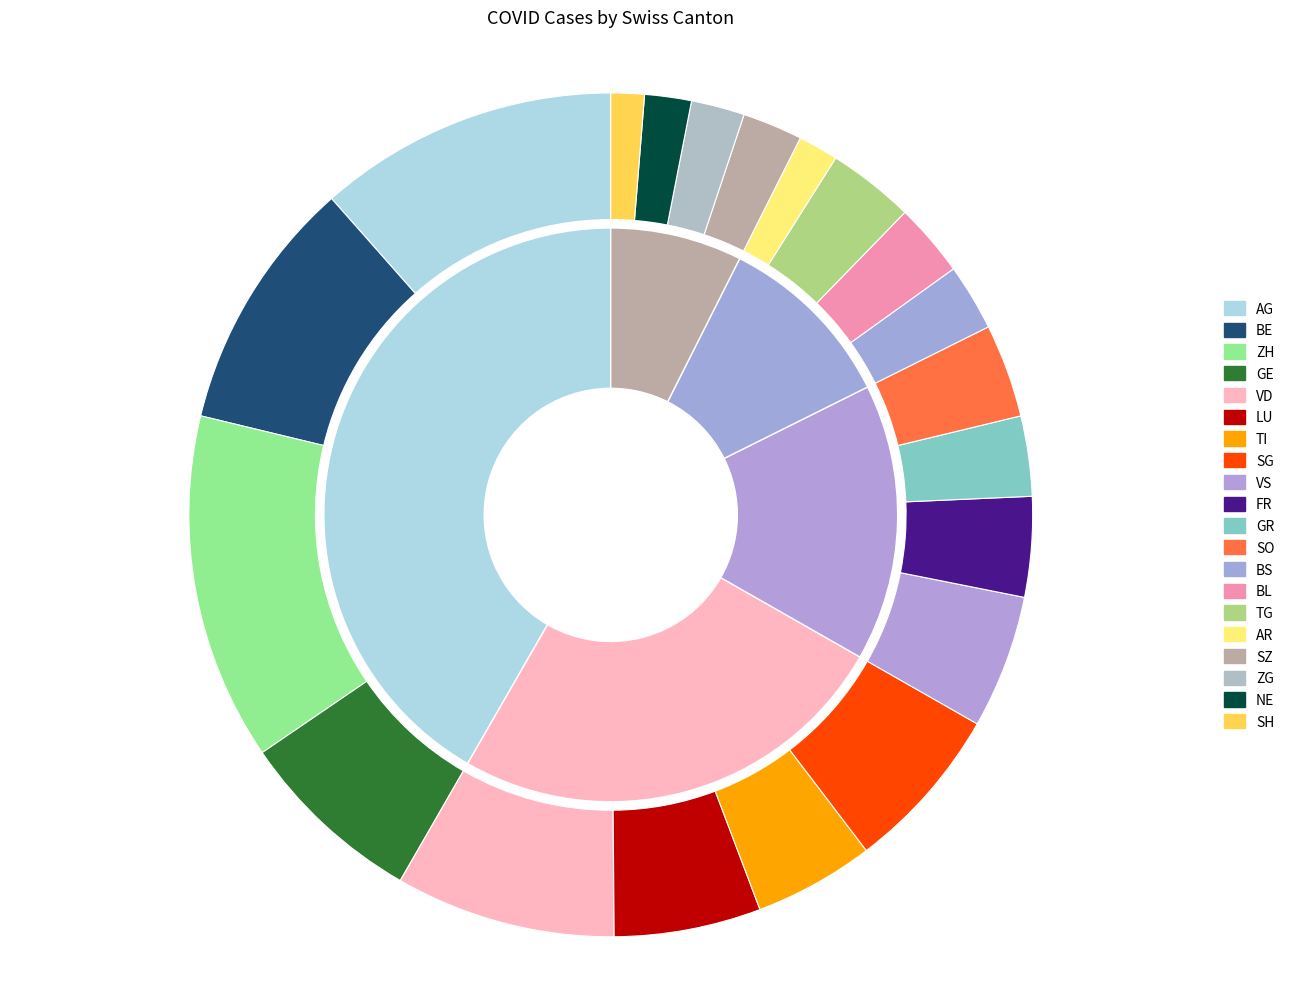

What is the total percentage of SZ and SH?

3.6%